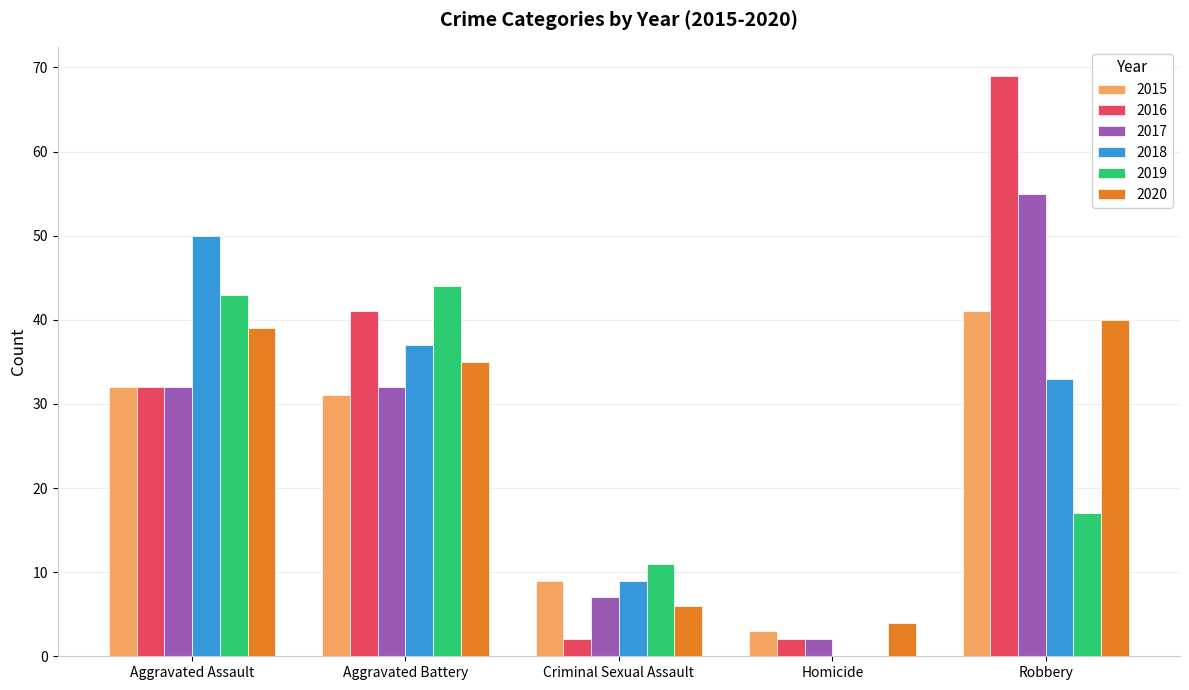

How many series are shown in this chart?

6